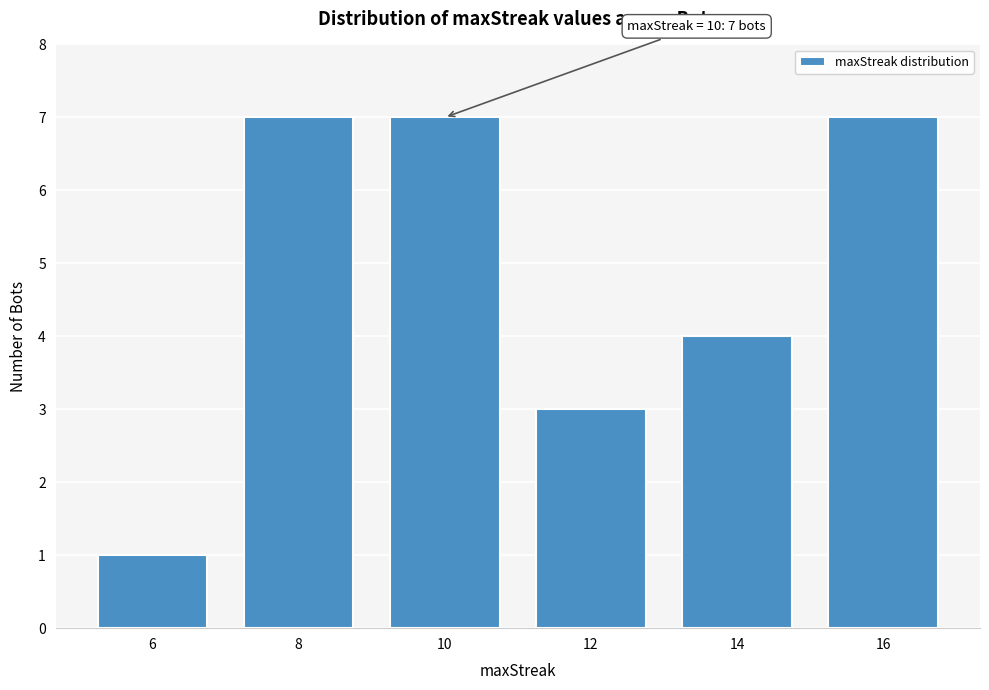

Reading right to left, extract all data points from this chart.

16=7	14=4	12=3	10=7	8=7	6=1